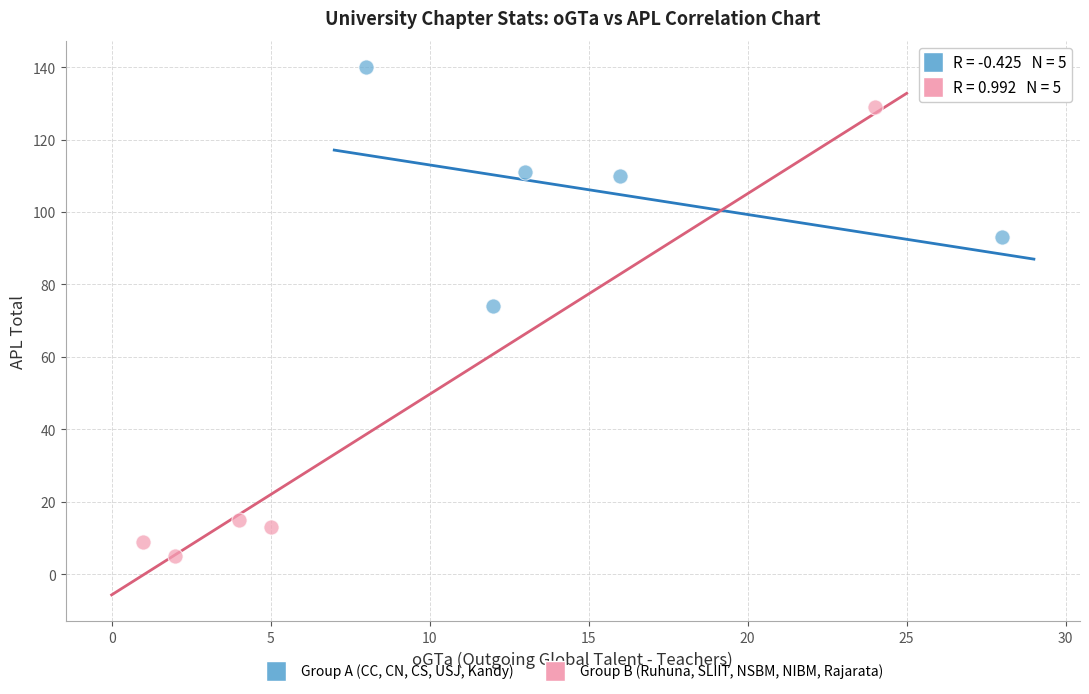

Which series has the largest Y range (max minus min)?

Group B (Ruhuna, SLIIT, NSBM, NIBM, Rajarata)